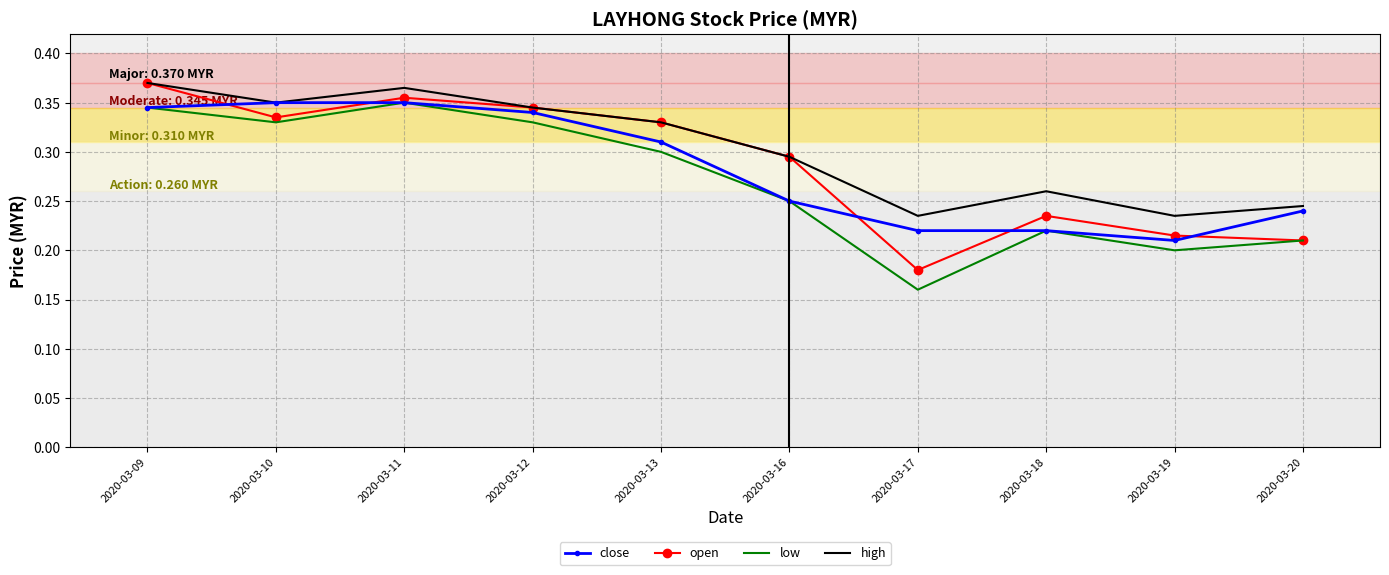

The value of low at 2020-03-17 is 0.2. True or false?

True